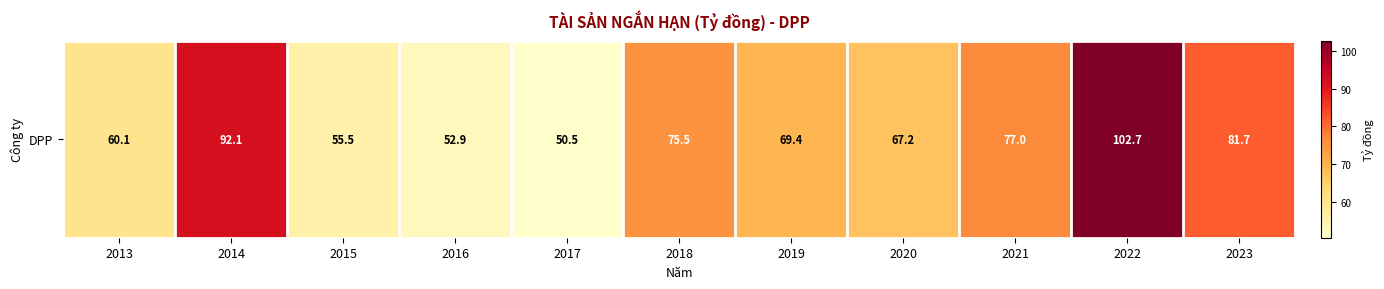

What is the average value?

71.3